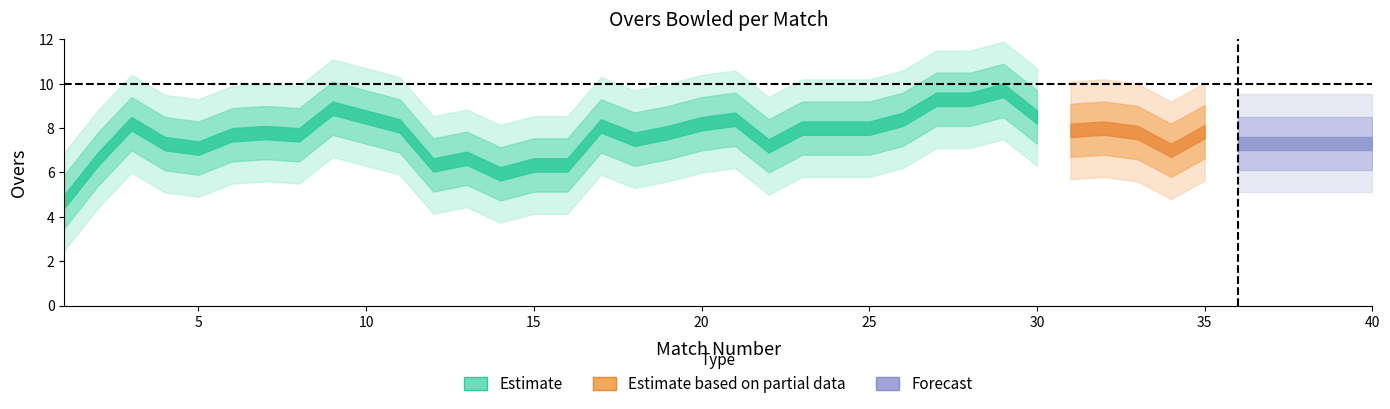

Count the number of values greater than 8.

20